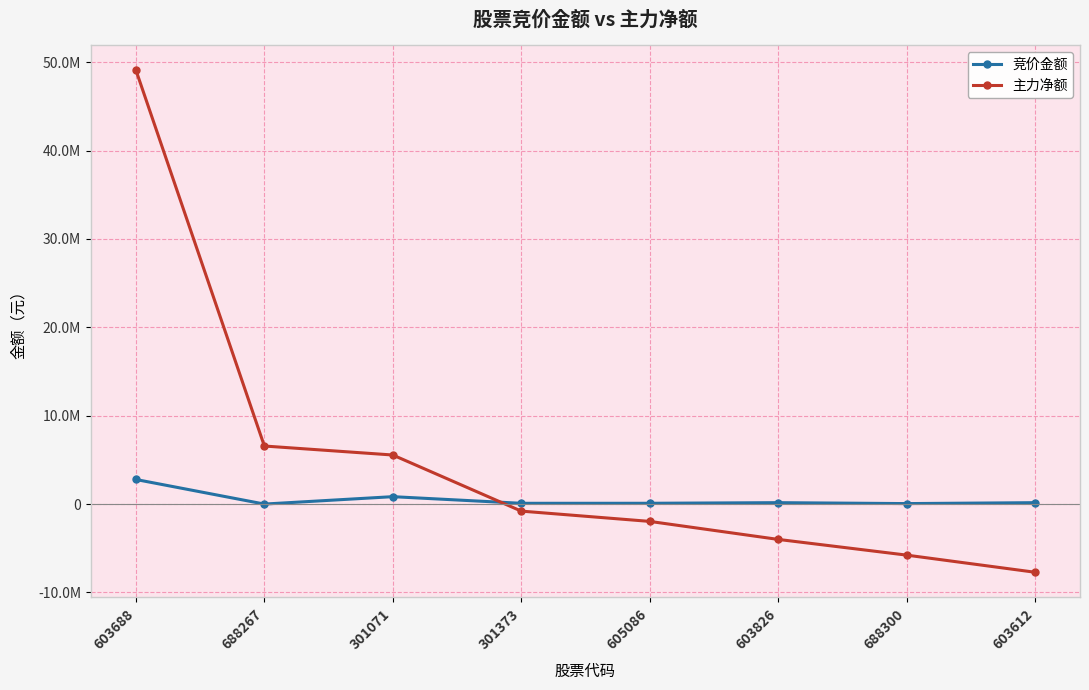

What is the approximate value of 主力净额 at 688267, to the nearest 50?

6570000